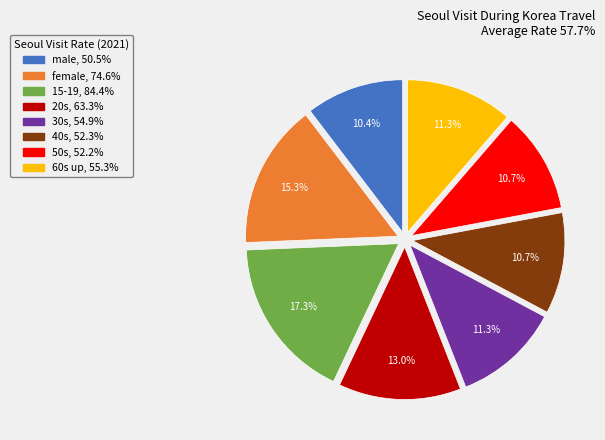

What percentage is NOT represented by female?

84.7%